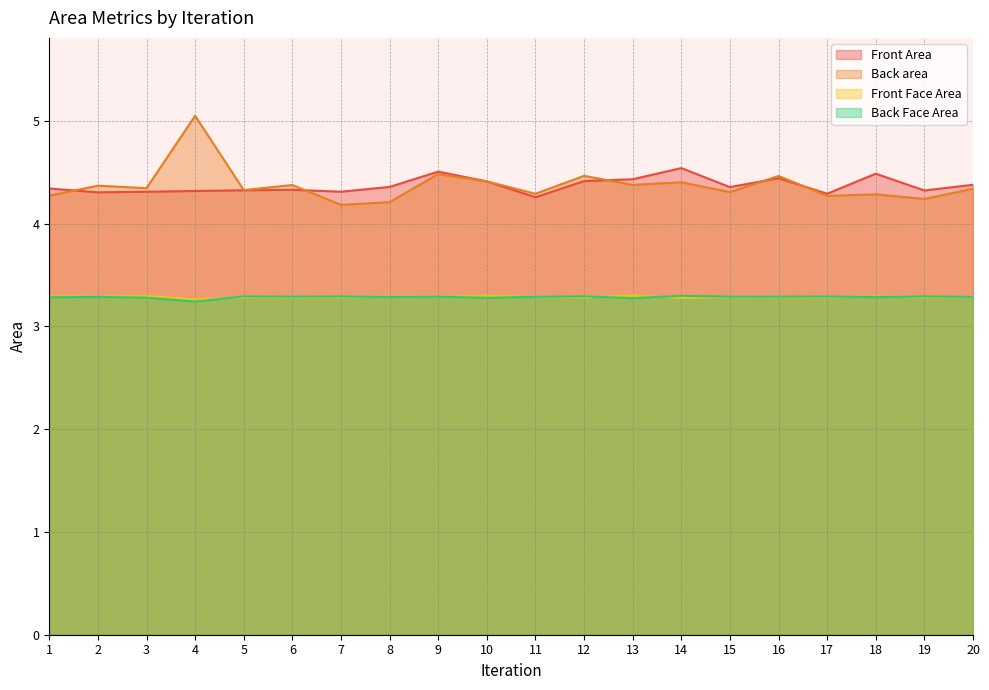

Which series changed the most between 8 and 12?

Back area